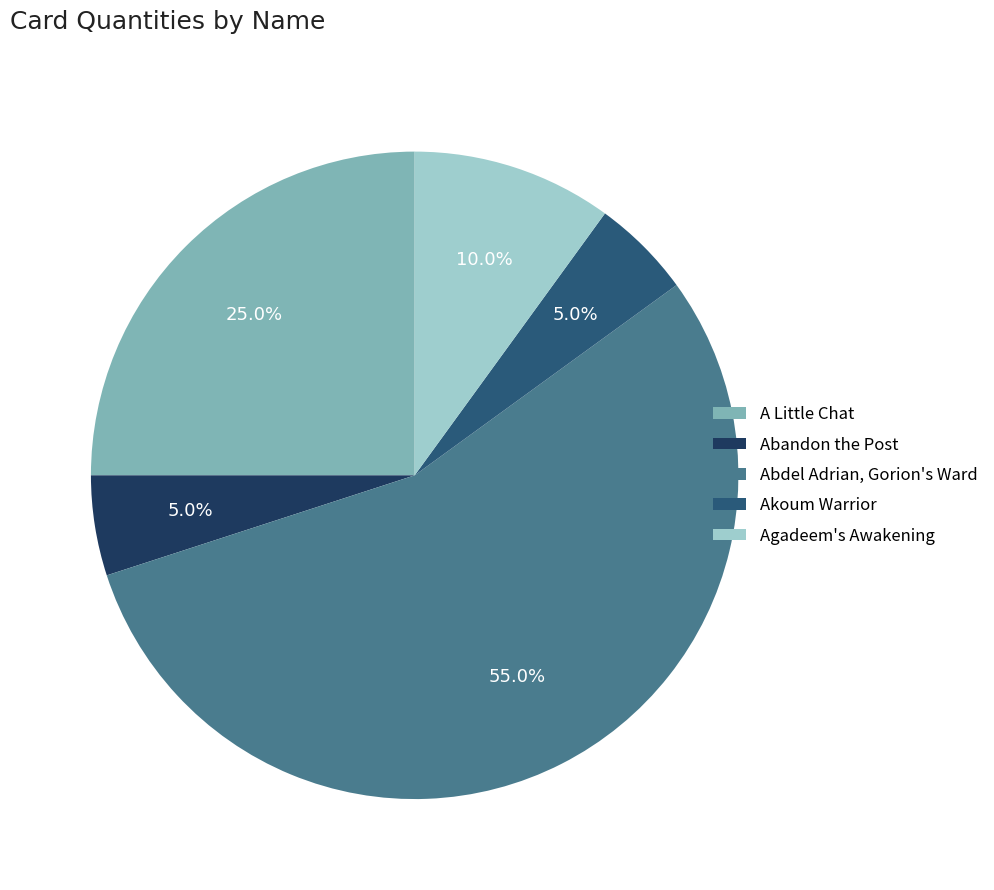

To the nearest percent, what is the combined percentage of Abandon the Post and Agadeem's Awakening?

15%